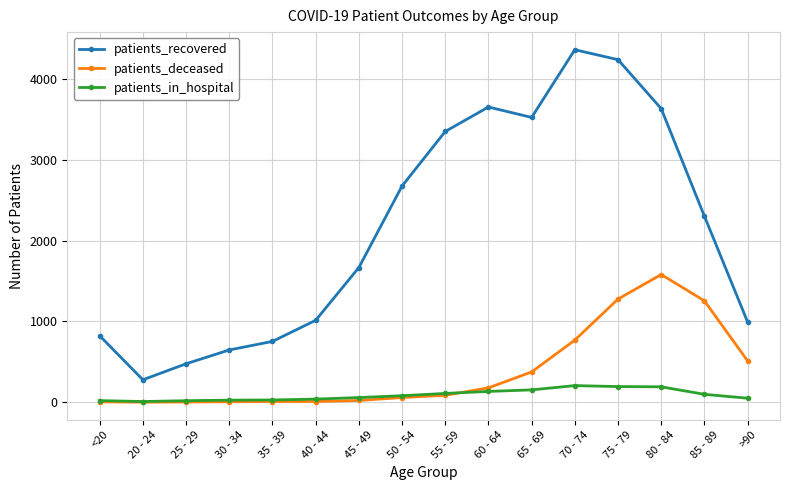

The patients_recovered series shows 652 at 25 - 29. True or false?

False